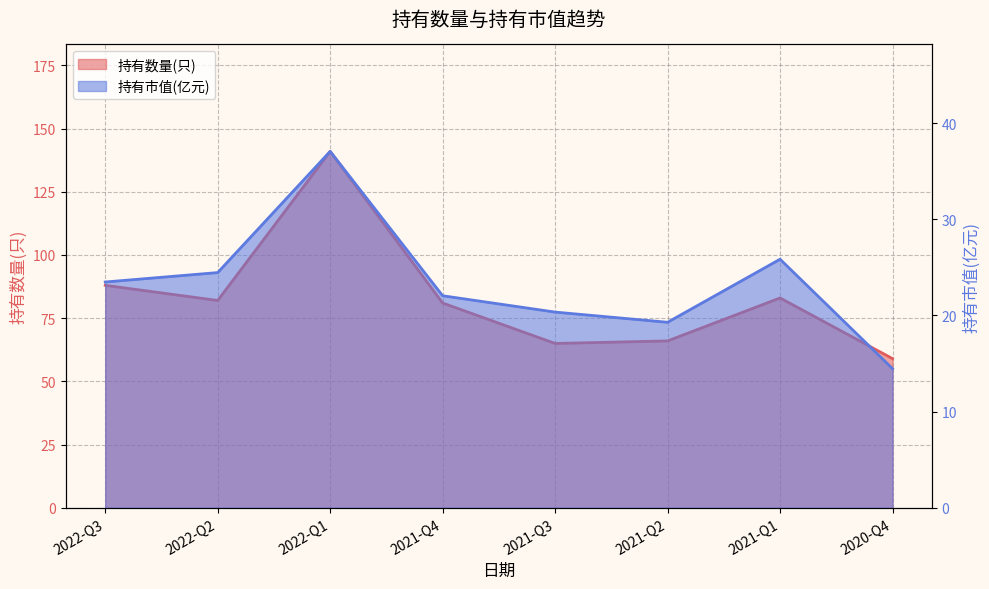

Is the value of 持有市值(亿元) at 2021-Q1 greater than the value of 持有数量(只) at 2021-Q1?

No